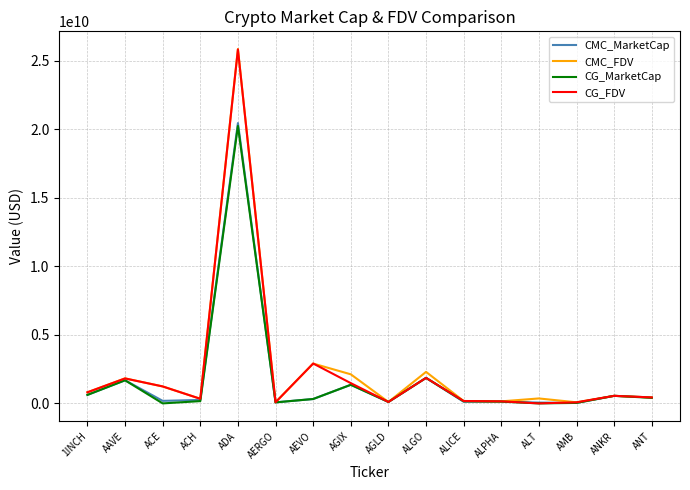

At which category is the sum across all series the highest?

ADA